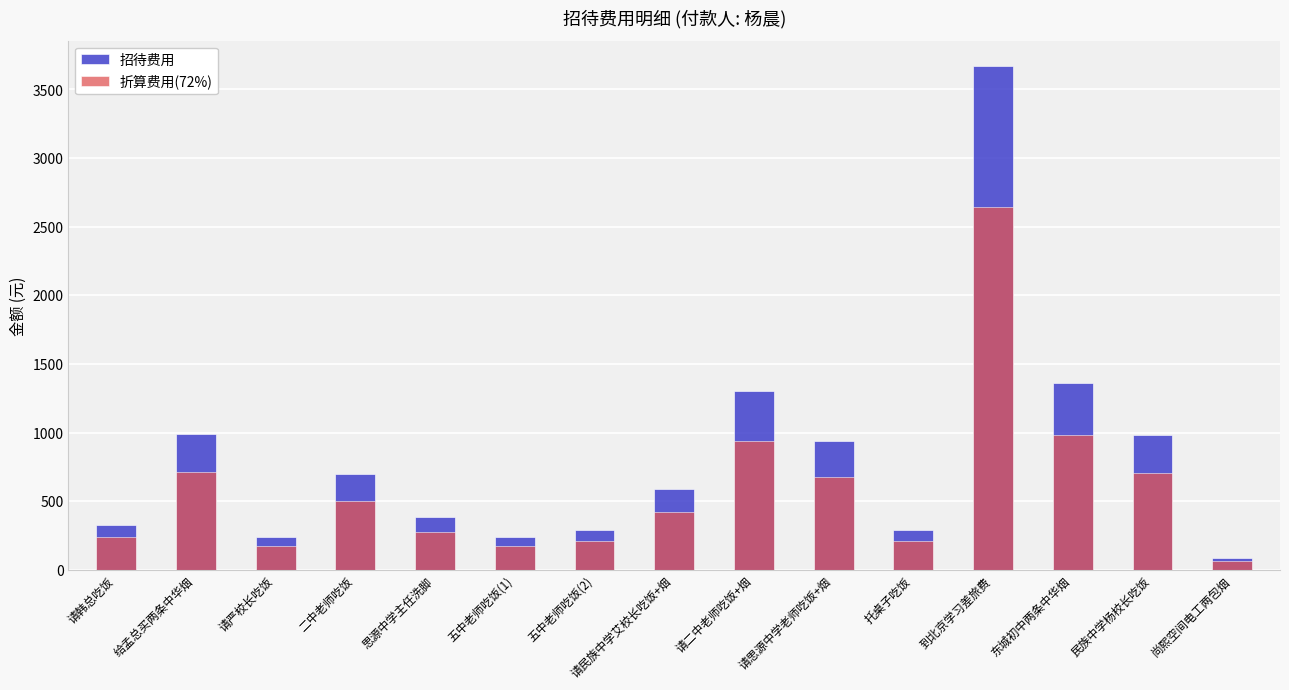

What is the value of the 招待费用 bar at the 4th from the left?

700.0